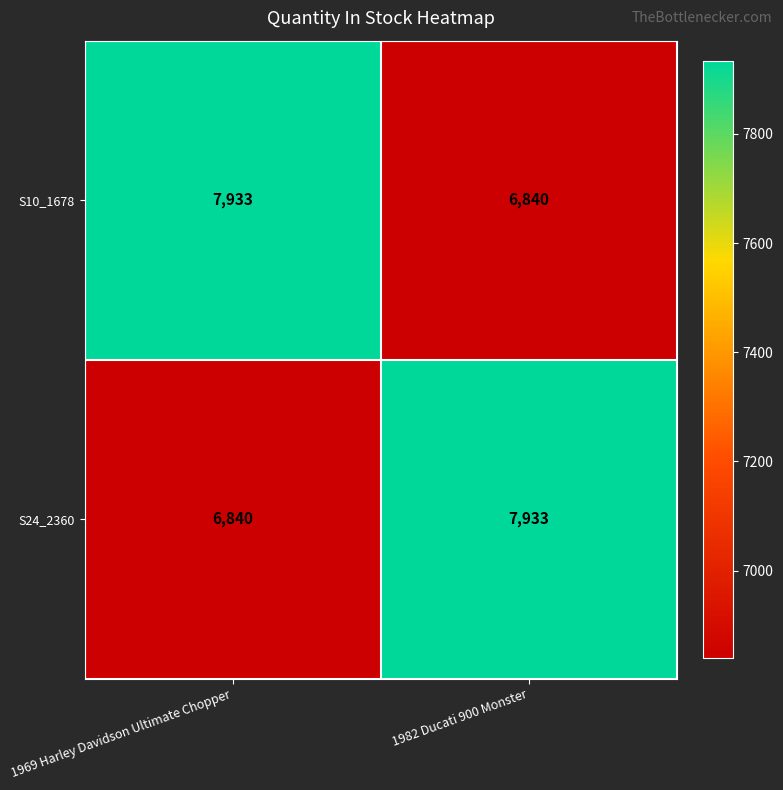

At 1982 Ducati 900 Monster, list the series in order from largest to smallest.

S24_2360, S10_1678